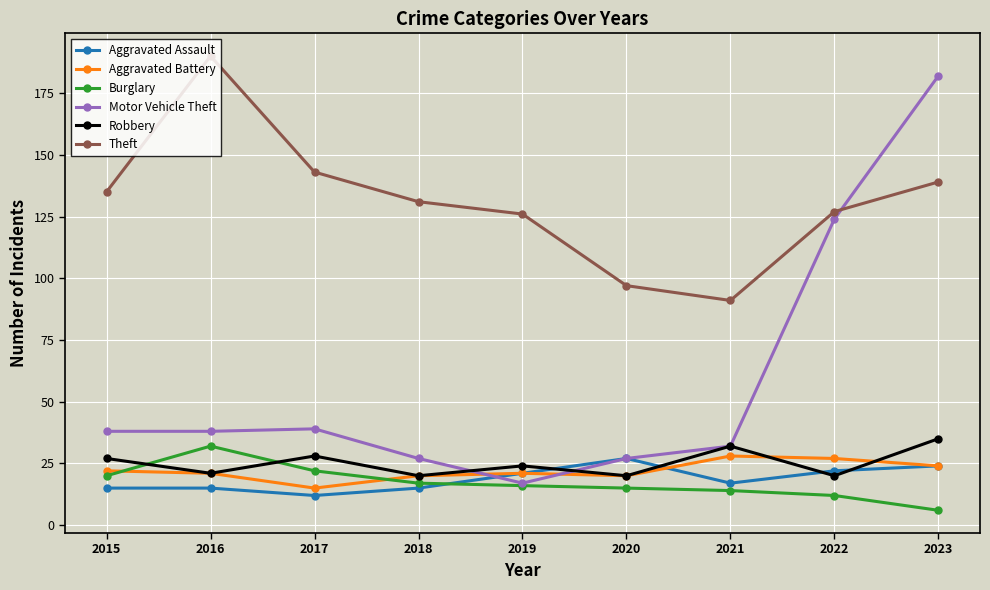

Which series has the largest range (max minus min)?

Motor Vehicle Theft